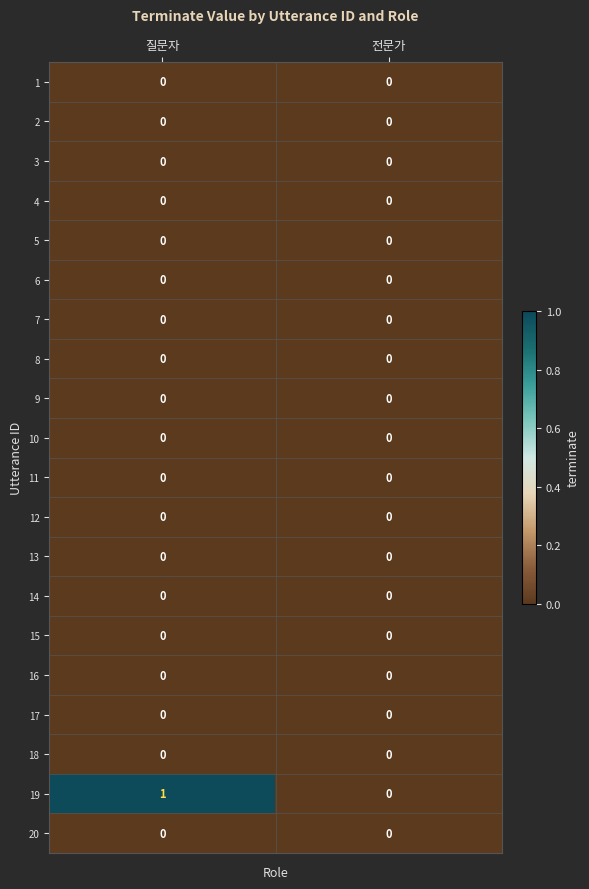

Which series has the largest total across all categories?

19